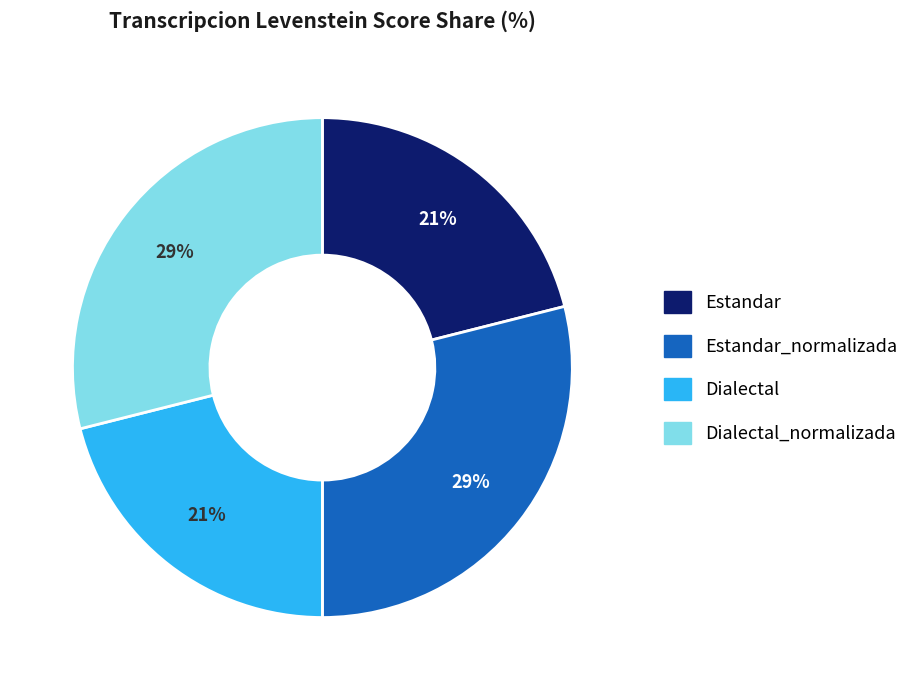

Does any single category account for the majority?

No